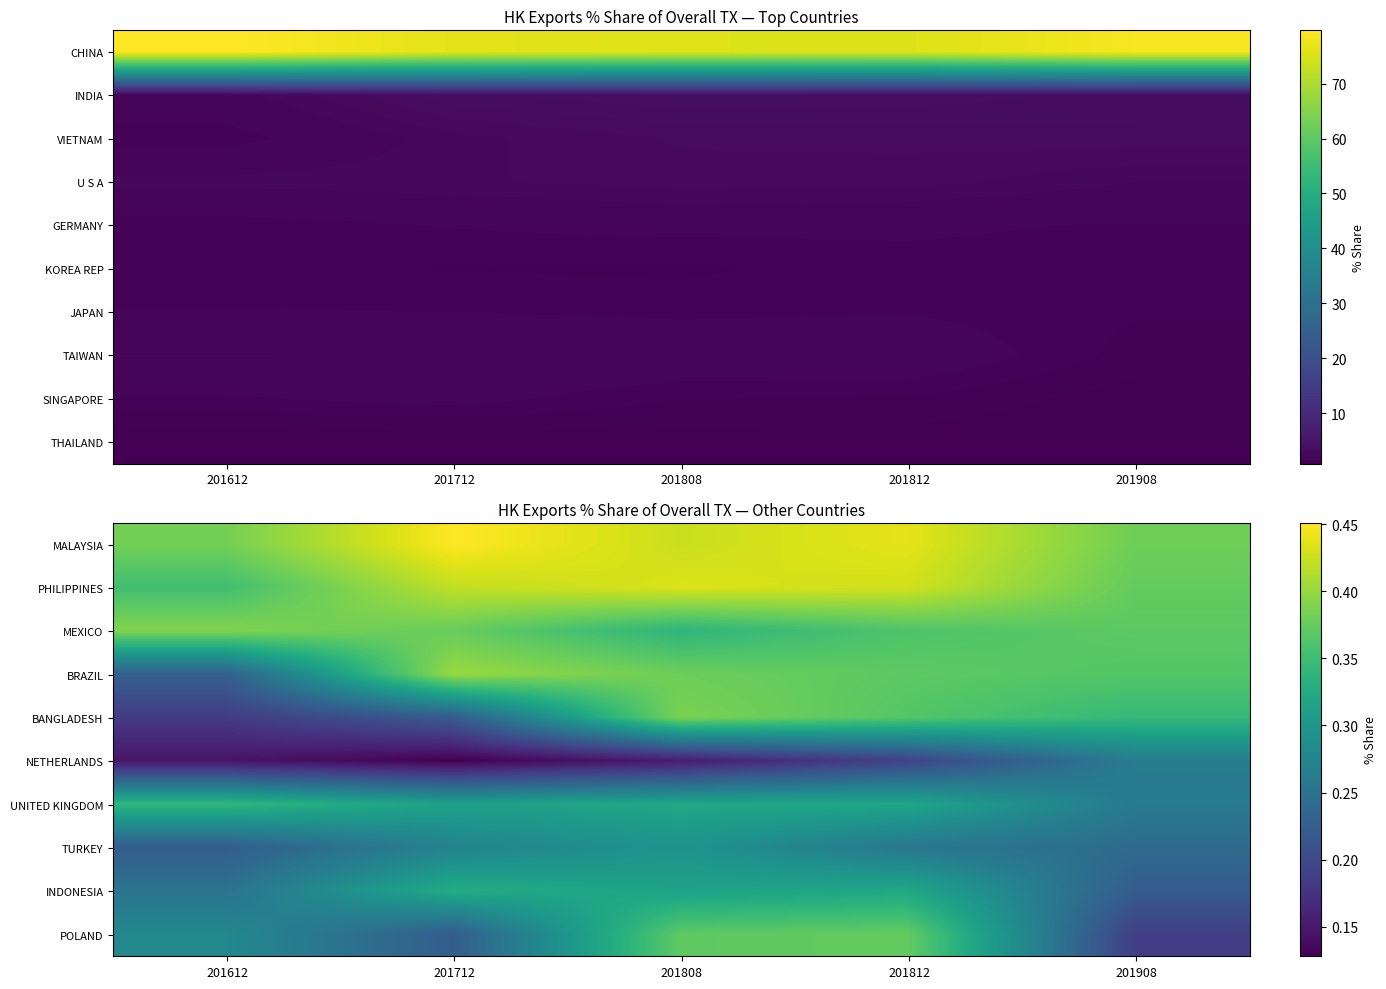

Read the PHILIPPINES value at 201612.

0.4